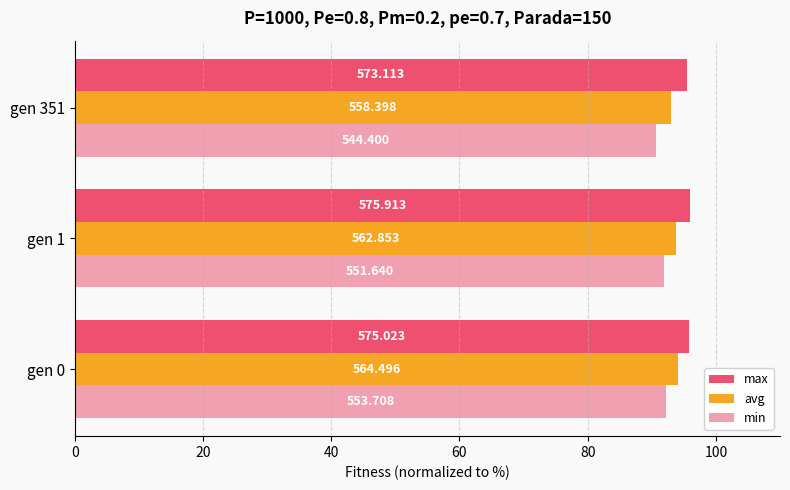

What are all the series names shown in the legend?

max, avg, min